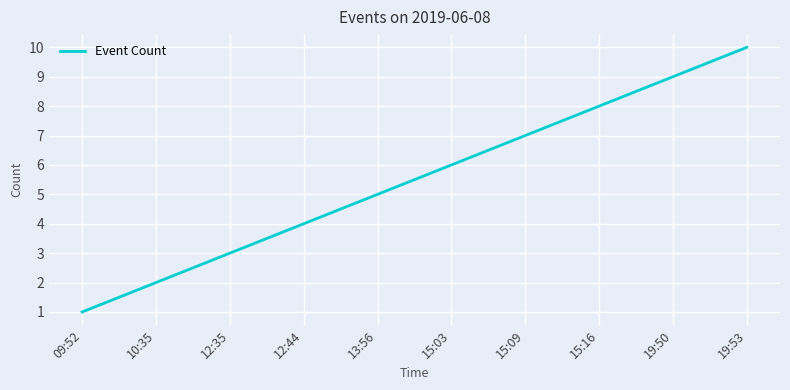

True or false: the data shows 8 at 15:16.

True